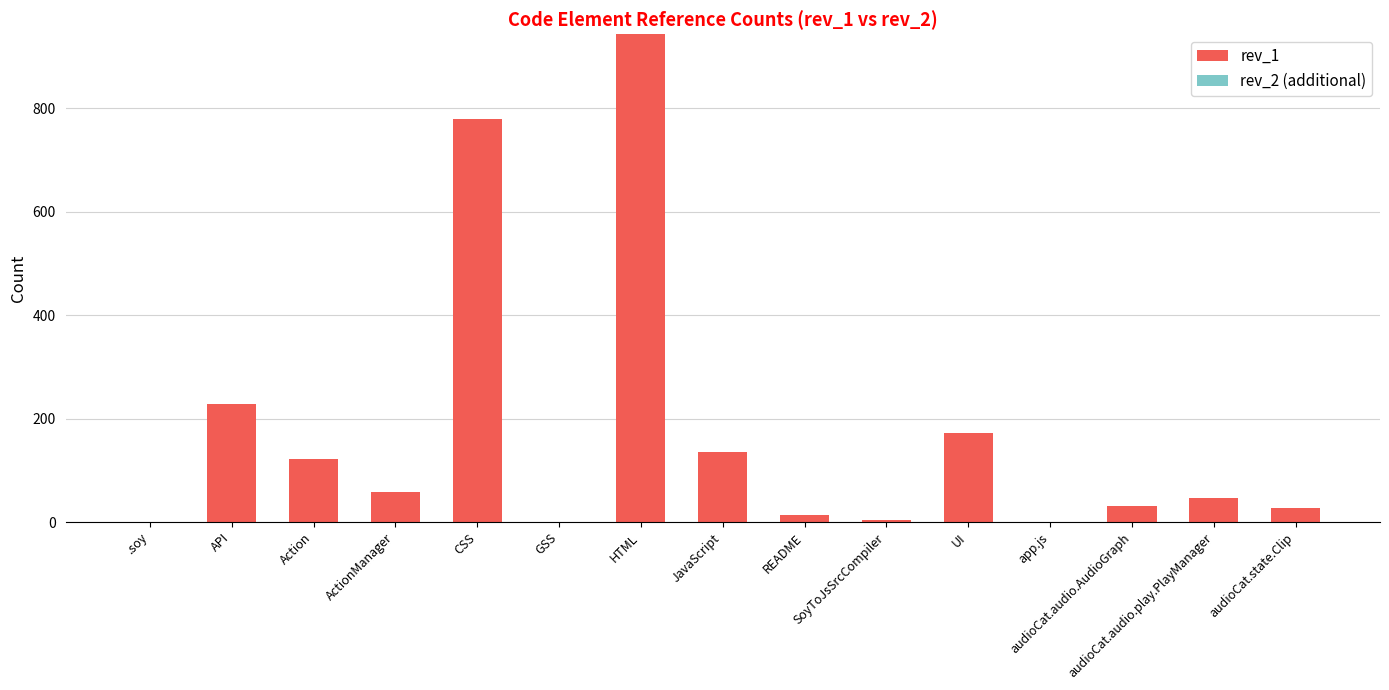

Which has a higher value, ActionManager or JavaScript?

JavaScript